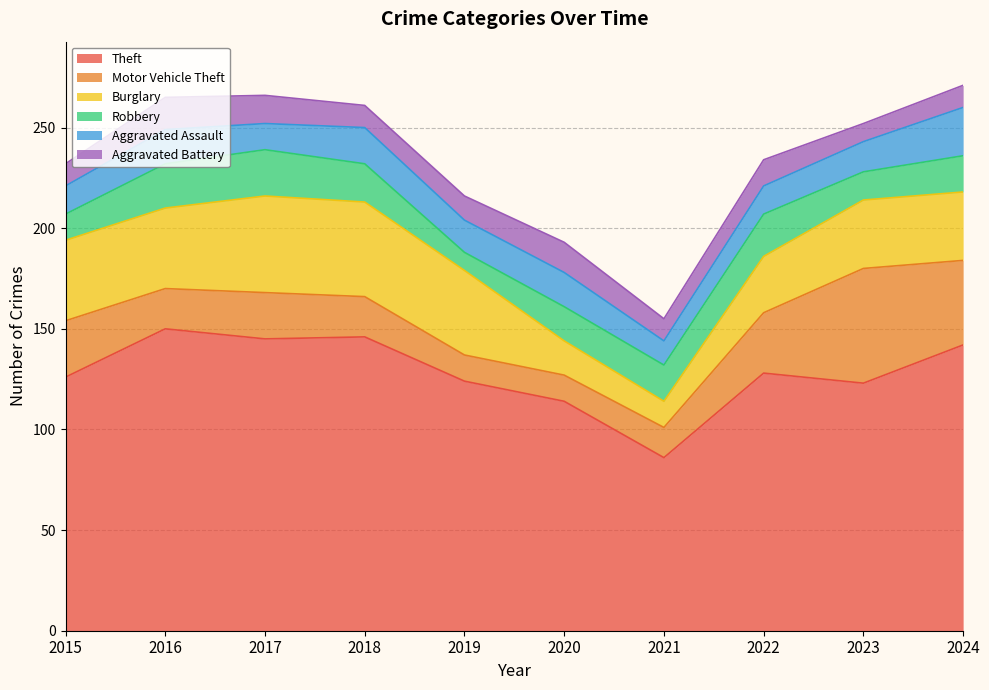

What are all the series names shown in the legend?

Theft, Motor Vehicle Theft, Burglary, Robbery, Aggravated Assault, Aggravated Battery